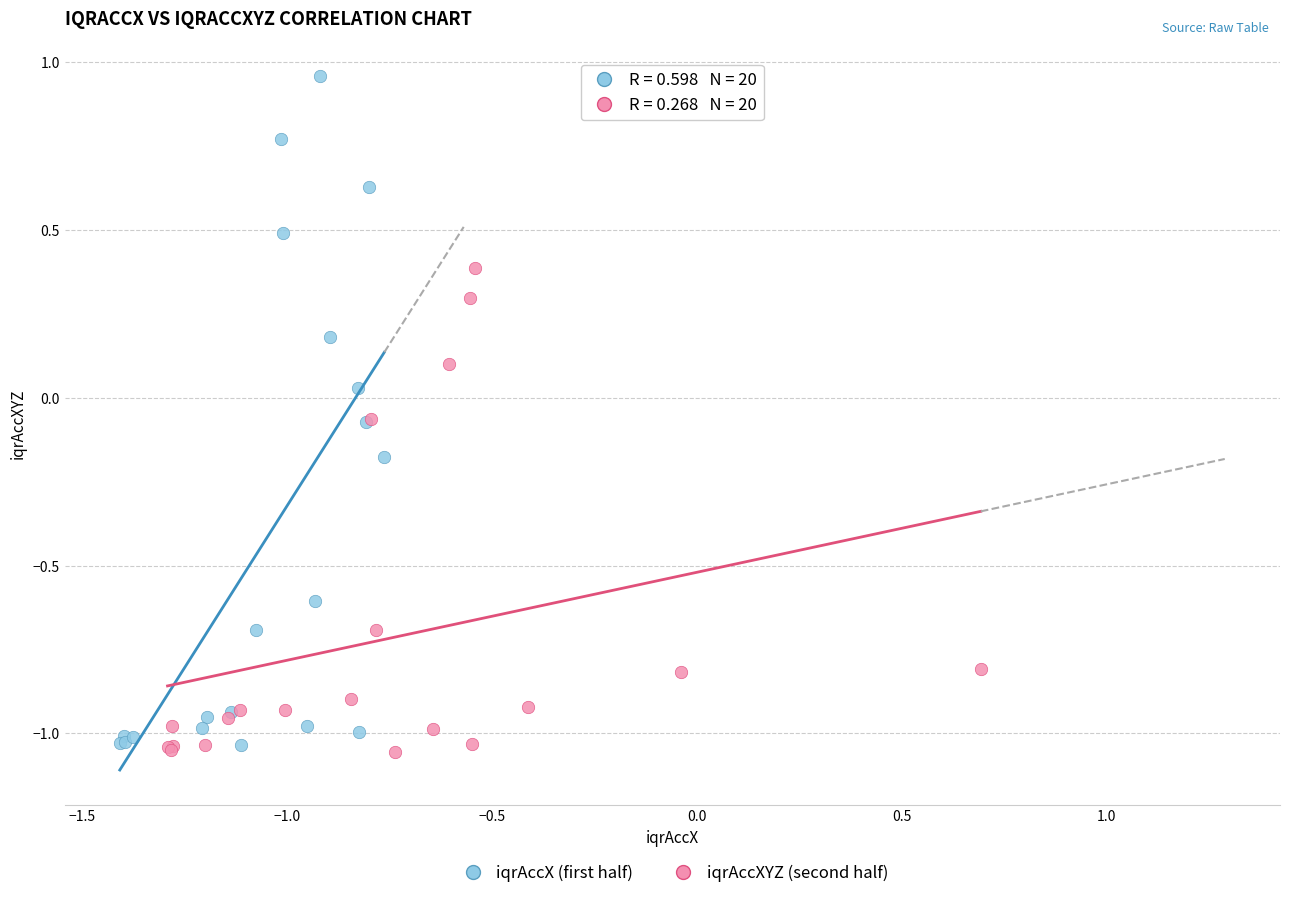

Which series has the largest Y range (max minus min)?

iqrAccX (first half)